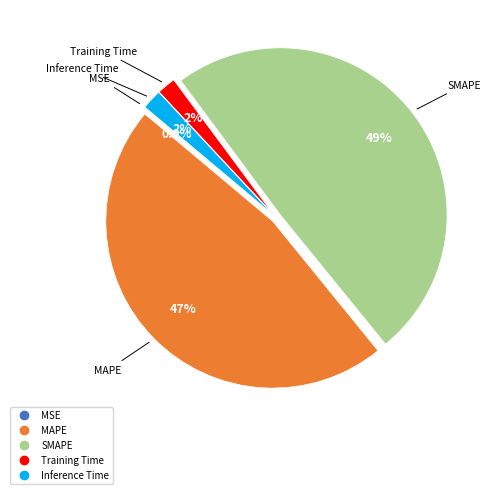

Approximately how many times larger is the value at MAPE compared to SMAPE?

1.0